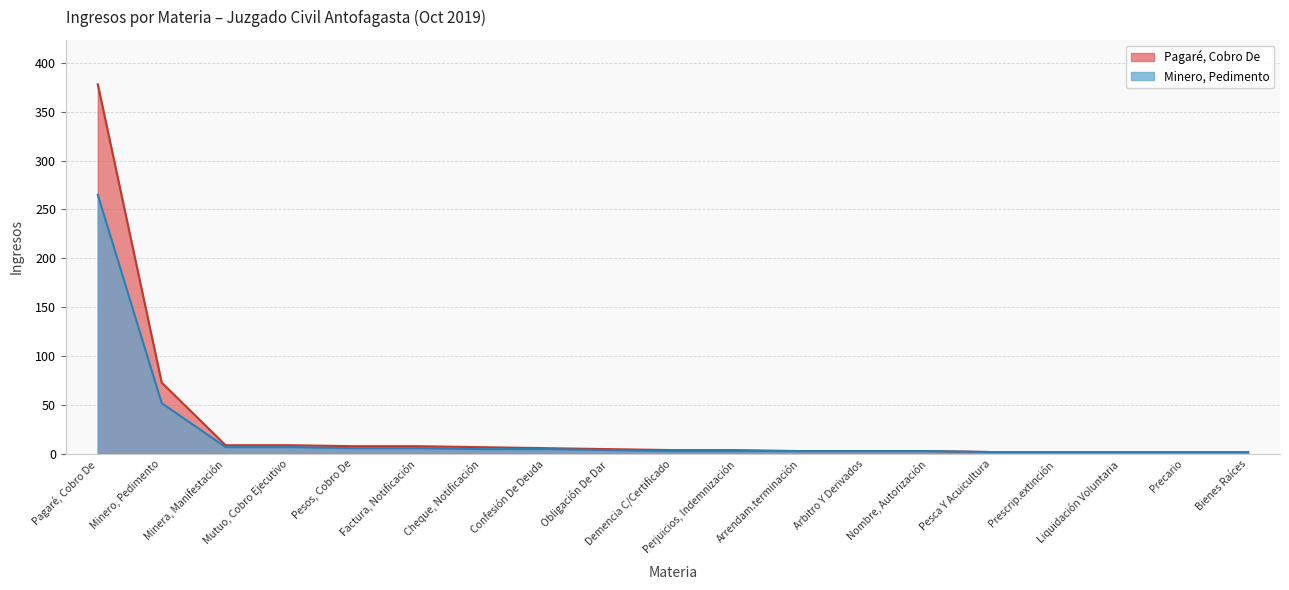

The value of Minero, Pedimento at Bienes Raíces is 1. True or false?

False